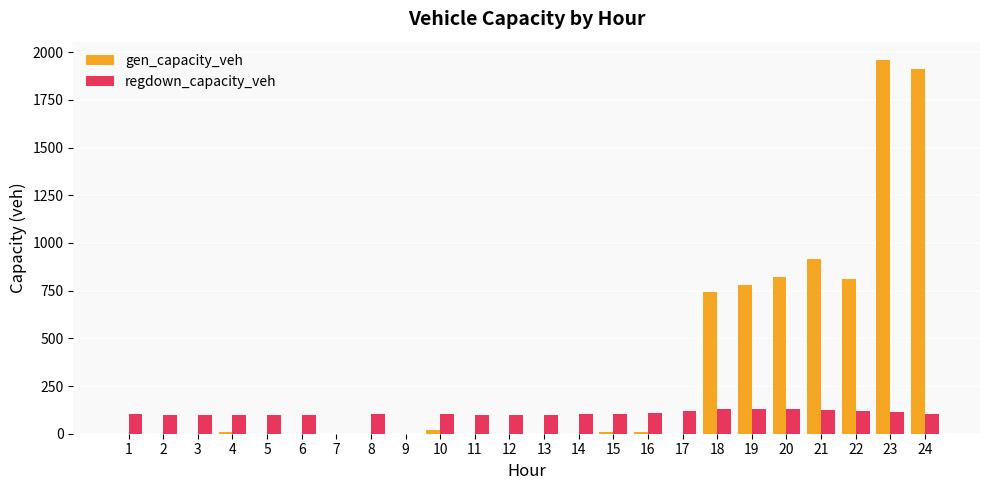

What is the sum of the regdown_capacity_veh values at 22 and 13?

220.9